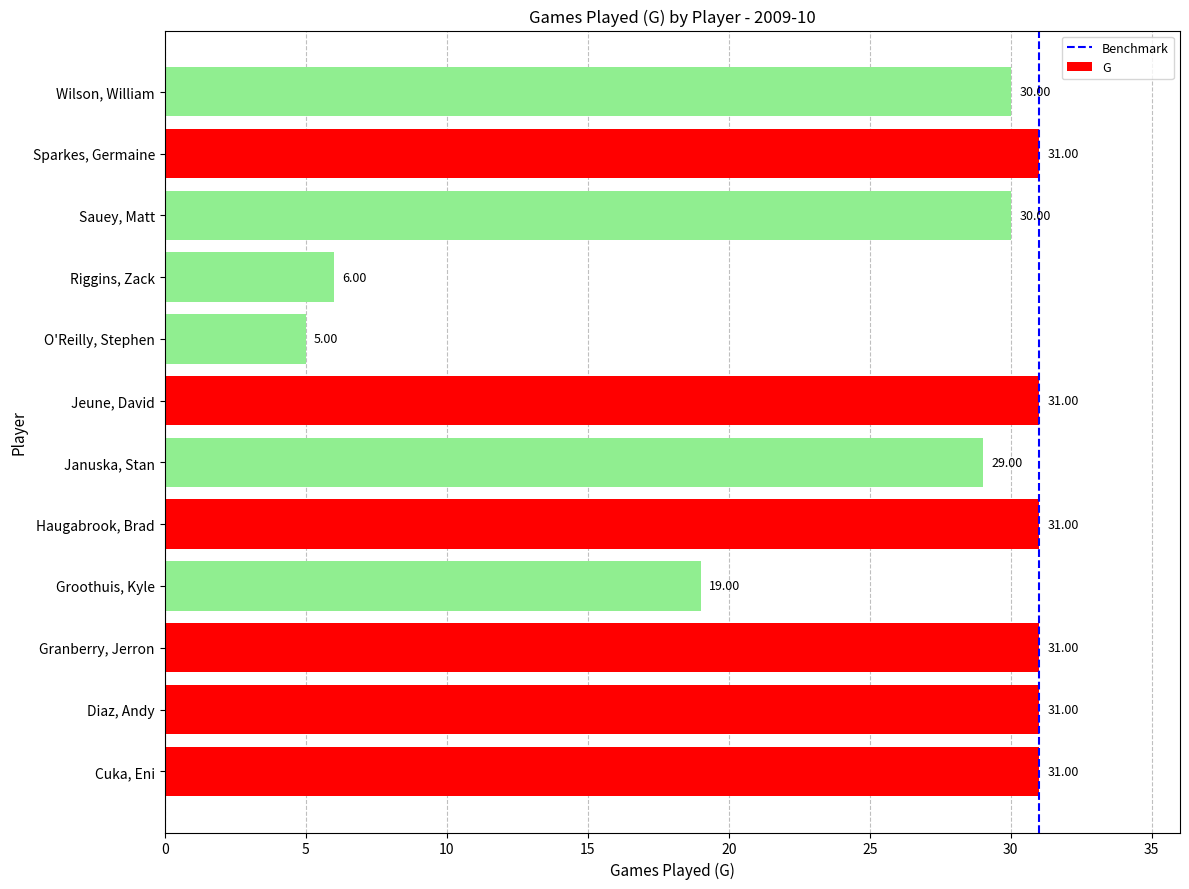

What is the difference between the second highest and second lowest values?

25